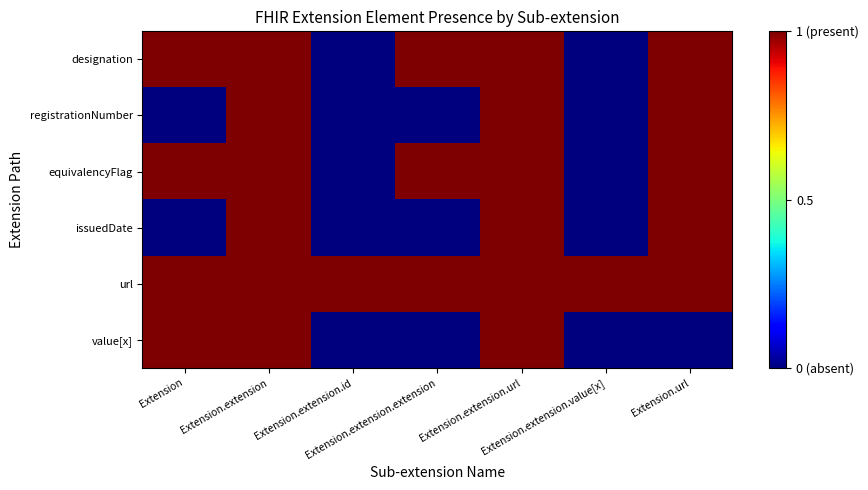

At which category does the chart reach its peak across all series?

Extension